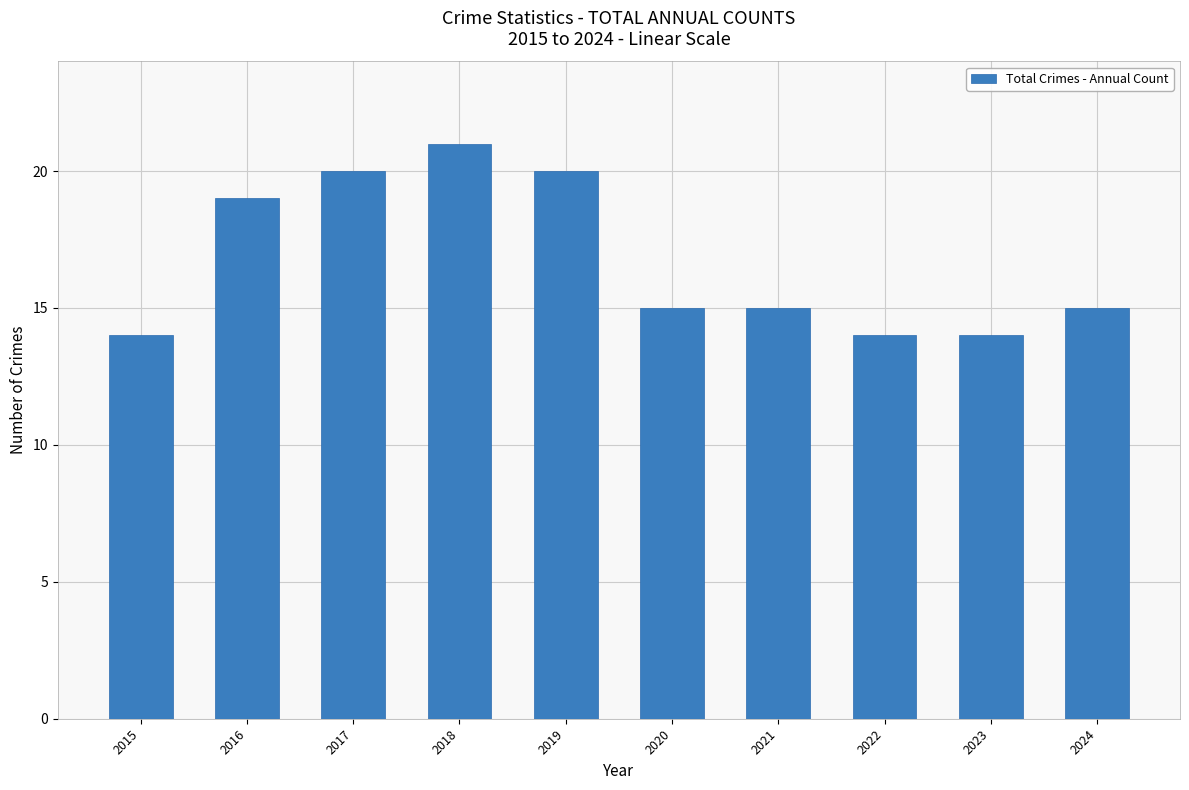

What is the sum of the values at 2022 and 2016?

33